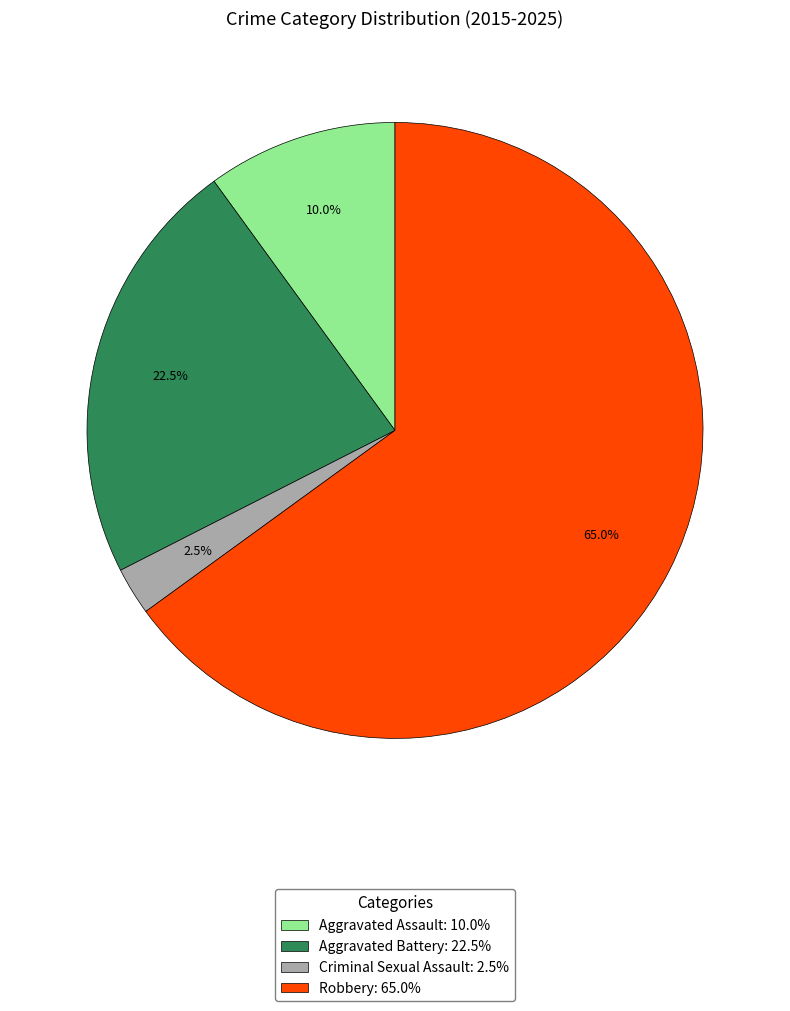

What is the ratio of the value at Aggravated Assault: 10.0% to the value at Criminal Sexual Assault: 2.5%?

4.0